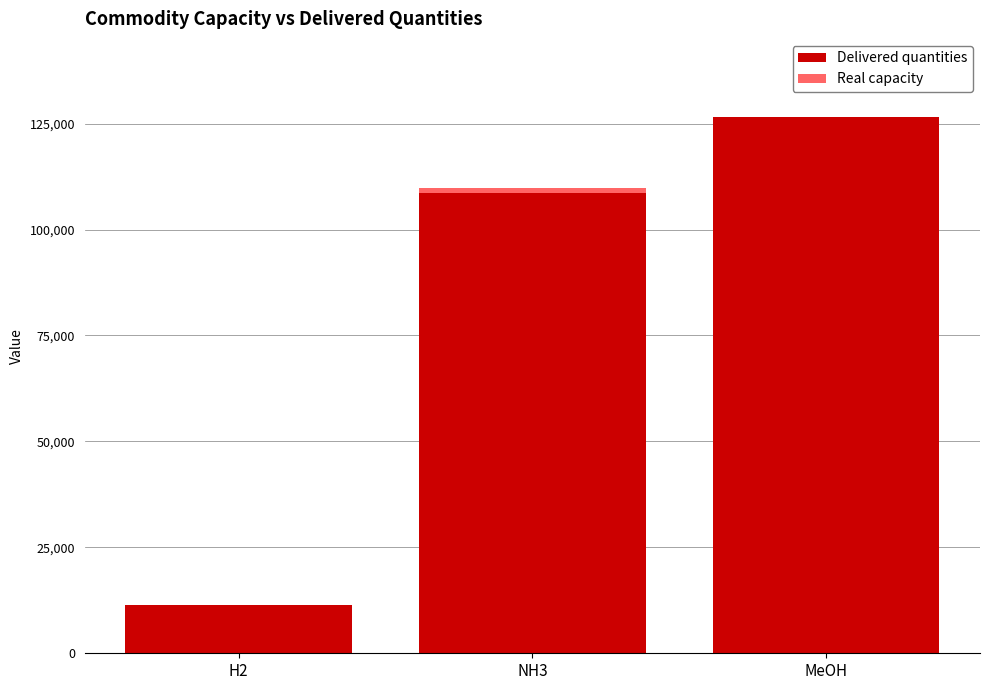

At which label does Delivered quantities reach its peak?

MeOH